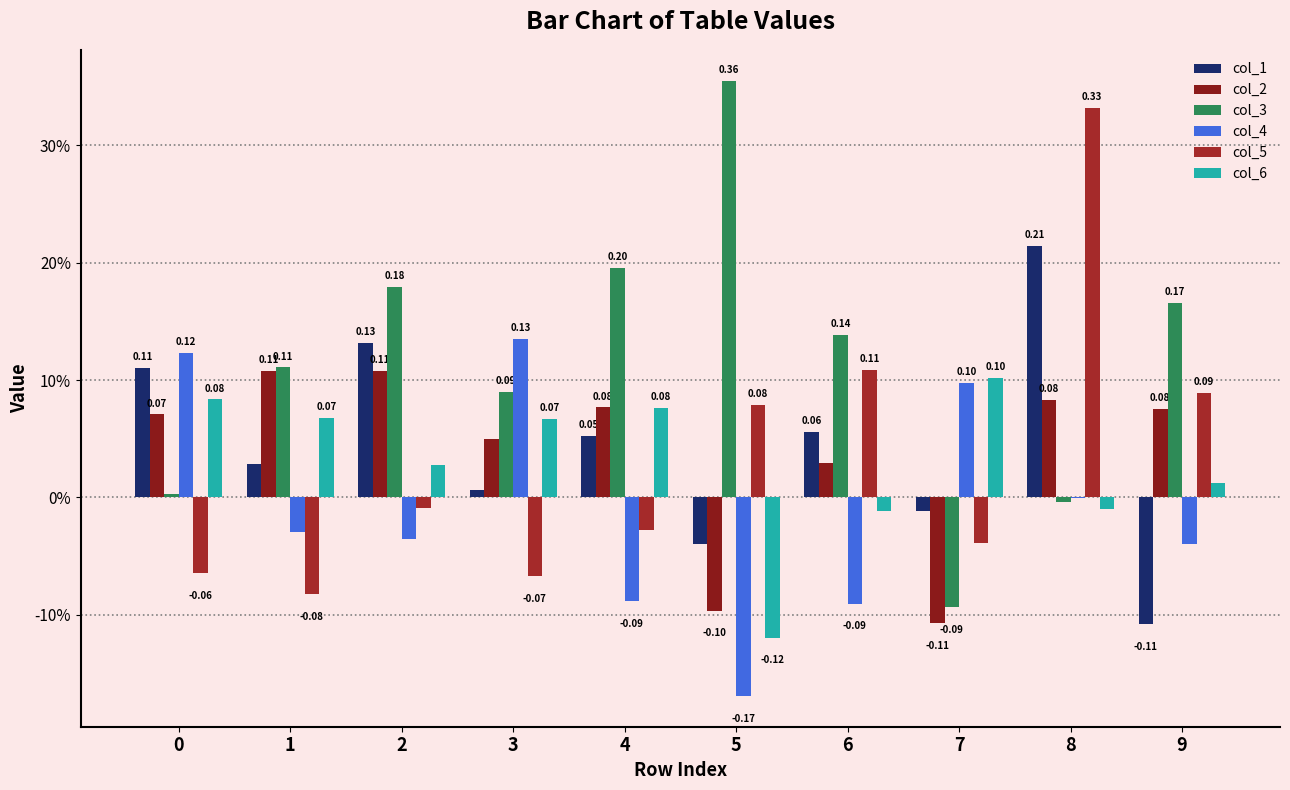

Read the col_5 value at 5.

0.1